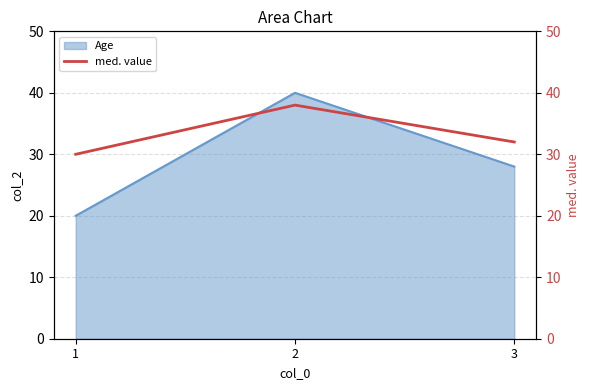

At which label is Age closest to 30?

3